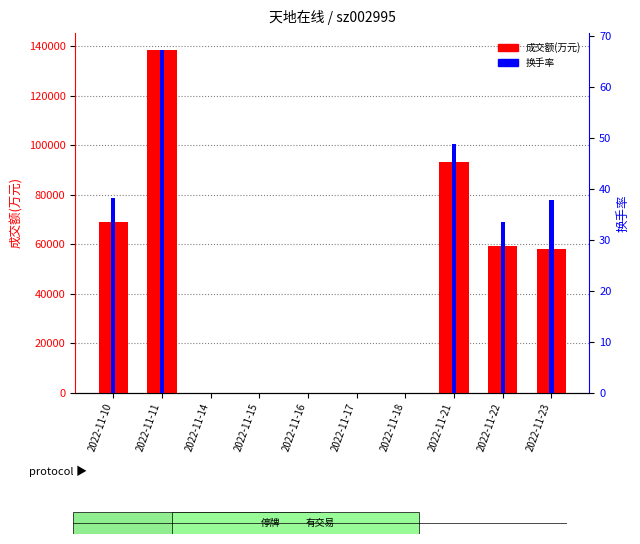

How many groups of bars are there?

10